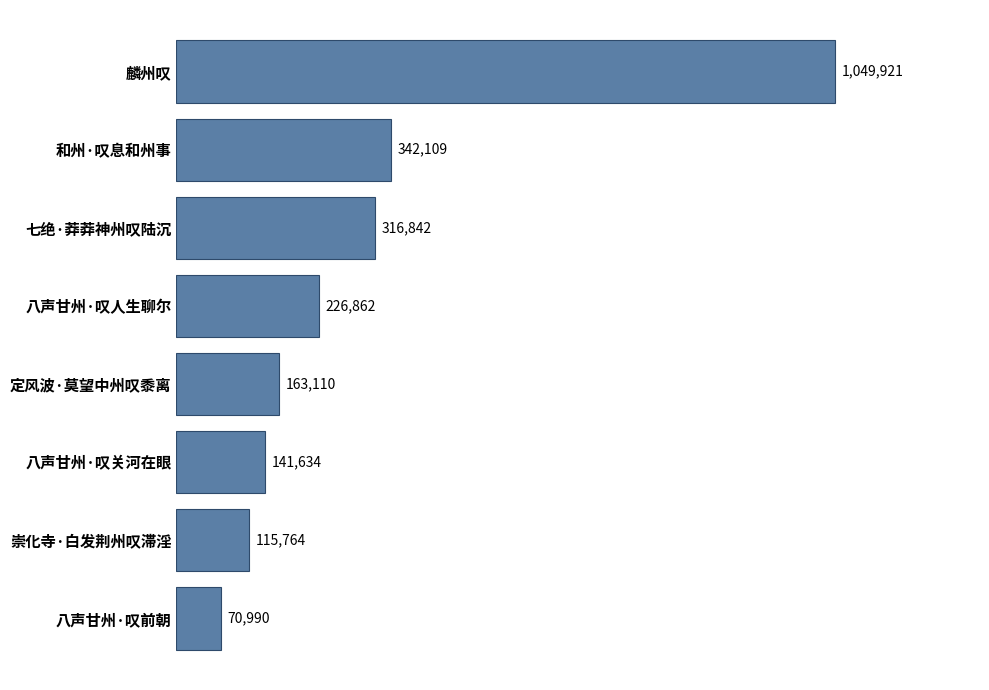

What is the greatest value displayed?

1049921